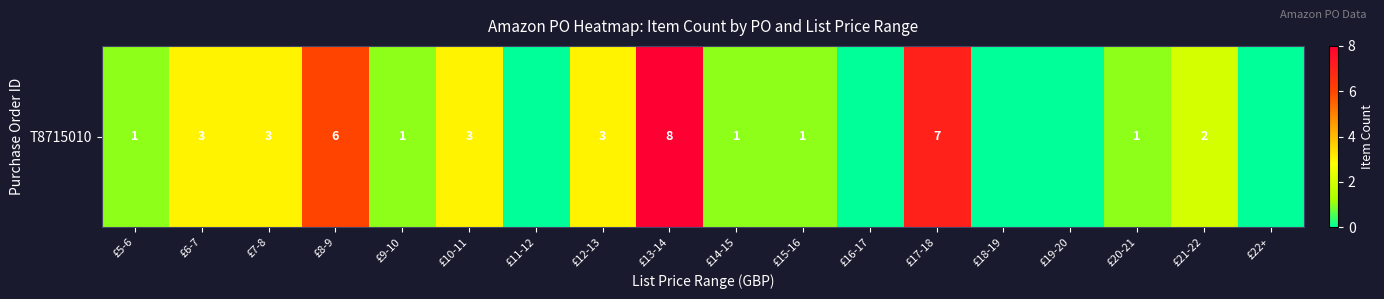

Reading left to right, what are all the values shown in this chart?

1	3	3	6	1	3	0	3	8	1	1	0	7	0	0	1	2	0